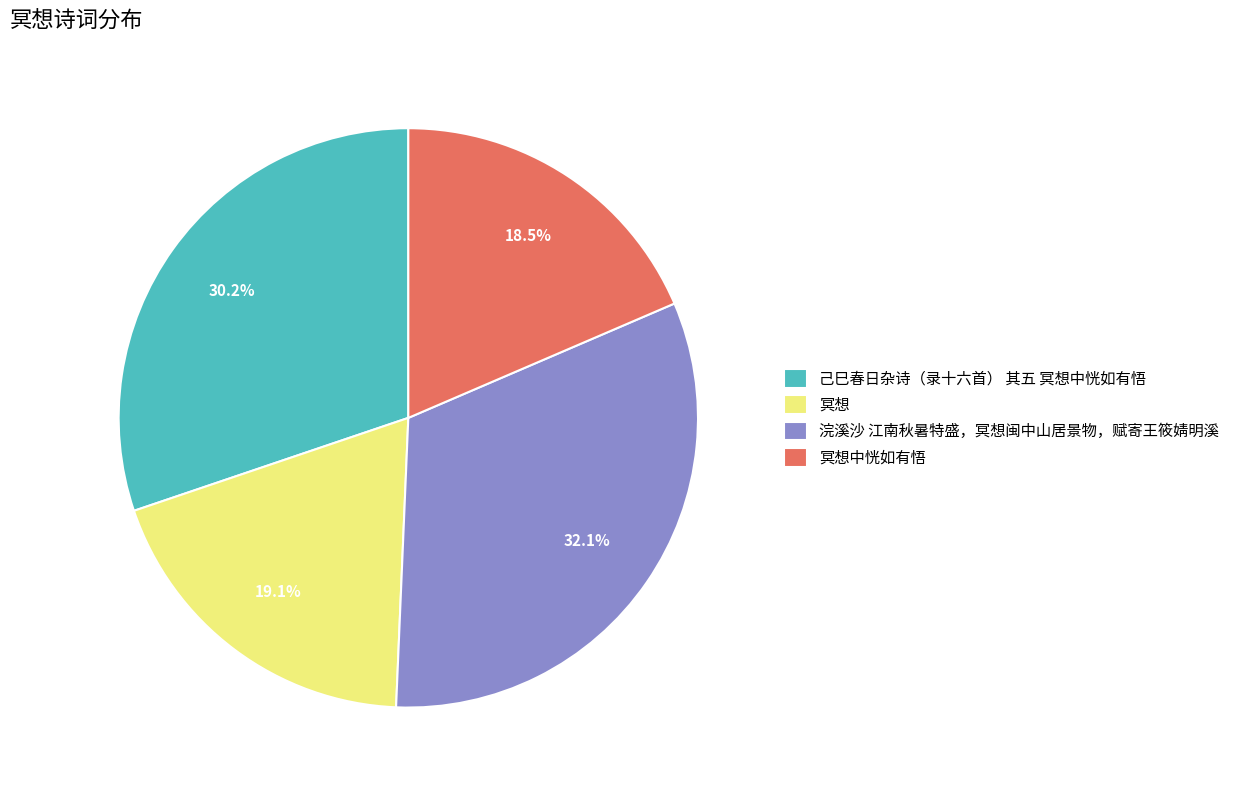

Is 冥想中恍如有悟 the majority of the pie?

No